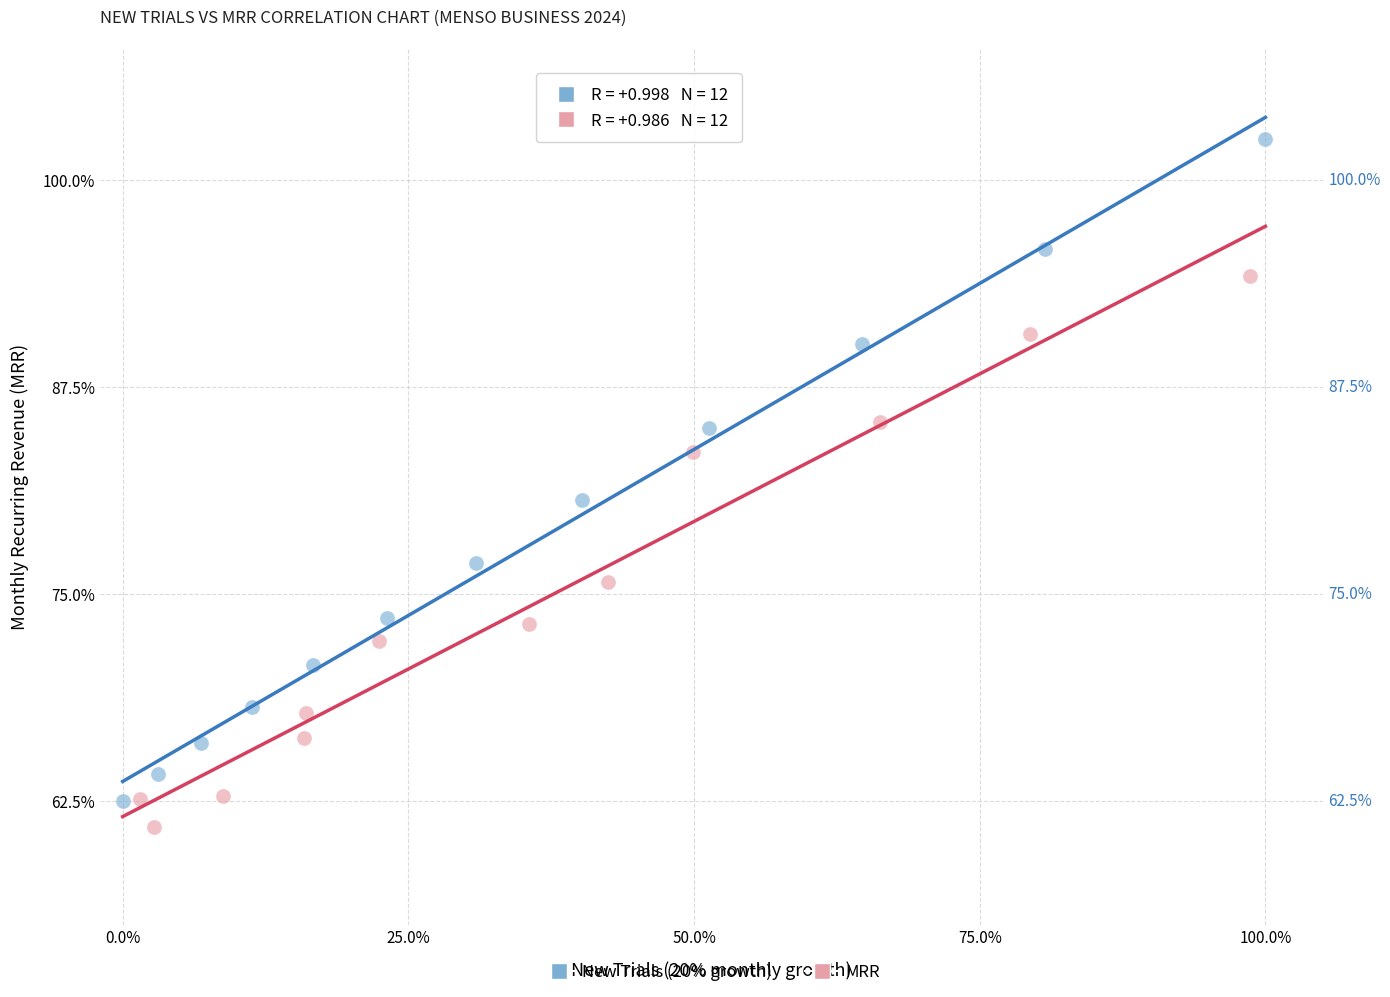

Which series has the largest Y range (max minus min)?

New Trials (20% growth)